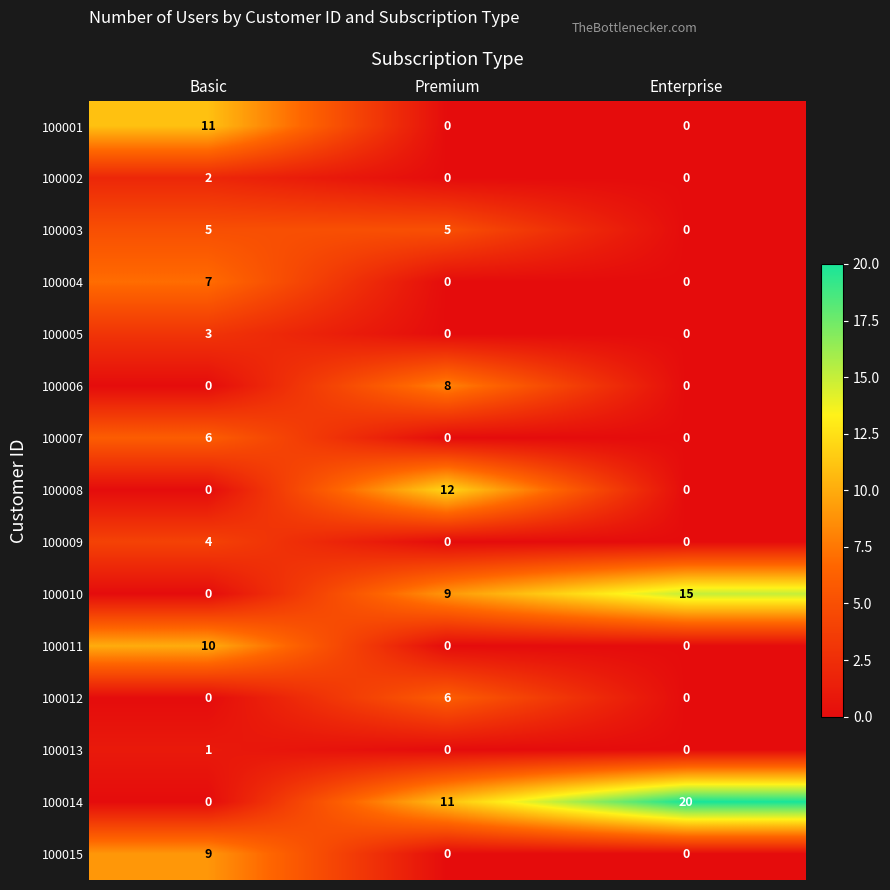

Between Basic and Enterprise, which series saw the biggest shift?

100014